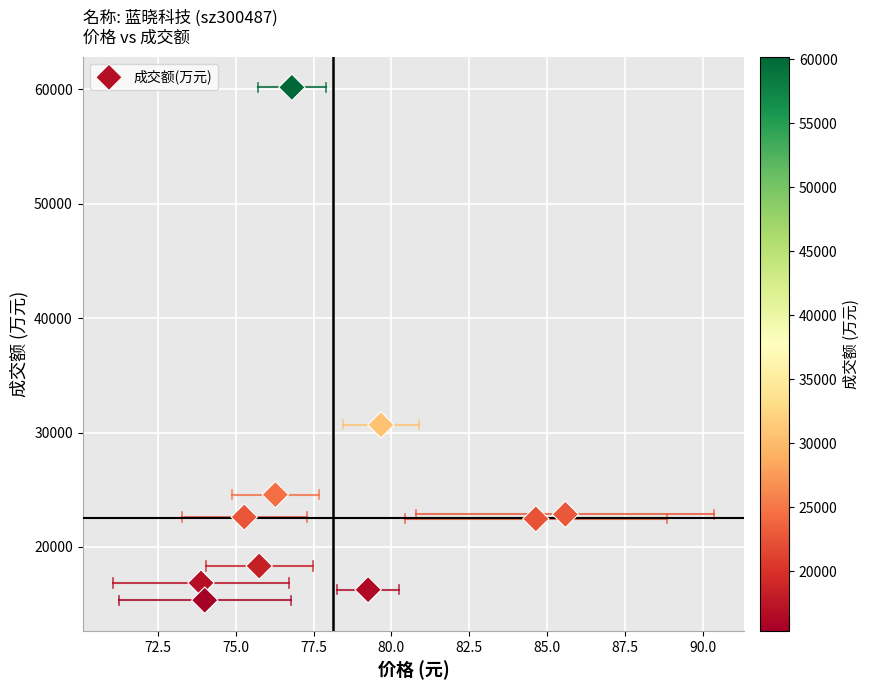

What Y value in the scatter plot is closest to 37766?

30675